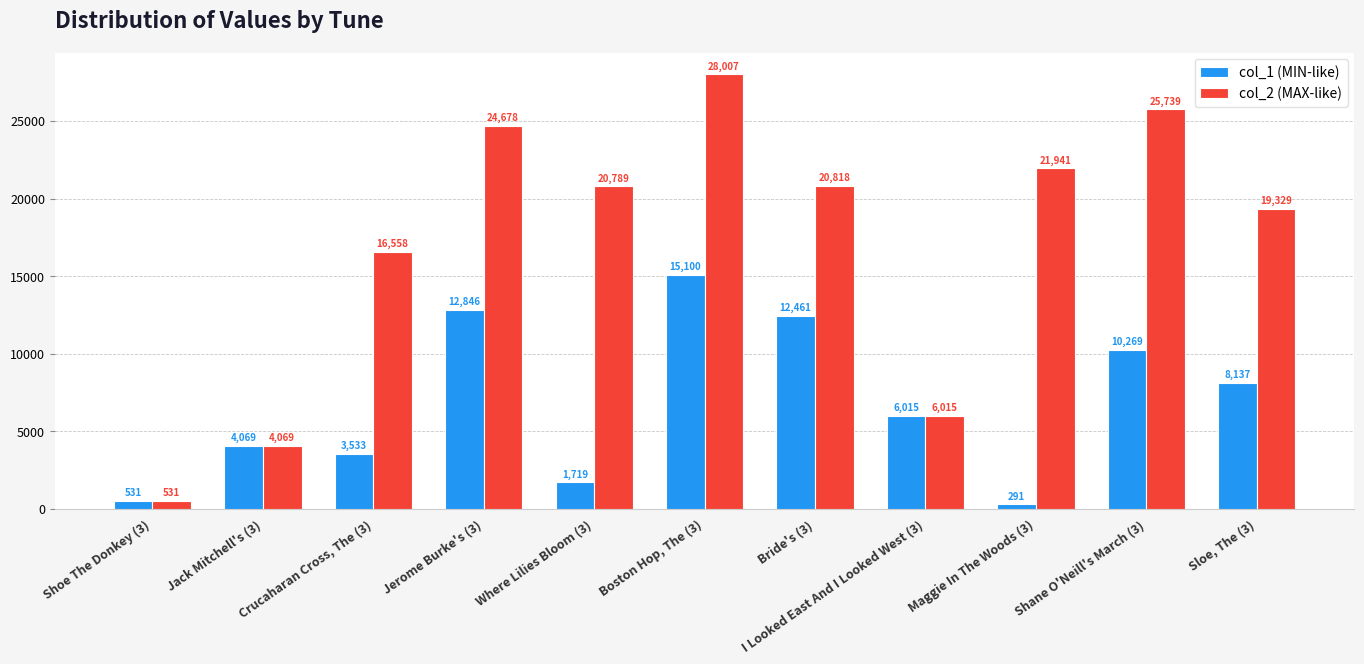

Reading left to right, transcribe all the data shown in this chart.

col_1 (MIN-like): Shoe The Donkey (3)=531	Jack Mitchell's (3)=4069	Crucaharan Cross, The (3)=3533	Jerome Burke's (3)=12846	Where Lilies Bloom (3)=1719	Boston Hop, The (3)=15100	Bride's (3)=12461	I Looked East And I Looked West (3)=6015	Maggie In The Woods (3)=291	Shane O'Neill's March (3)=10269	Sloe, The (3)=8137
col_2 (MAX-like): Shoe The Donkey (3)=531	Jack Mitchell's (3)=4069	Crucaharan Cross, The (3)=16558	Jerome Burke's (3)=24678	Where Lilies Bloom (3)=20789	Boston Hop, The (3)=28007	Bride's (3)=20818	I Looked East And I Looked West (3)=6015	Maggie In The Woods (3)=21941	Shane O'Neill's March (3)=25739	Sloe, The (3)=19329